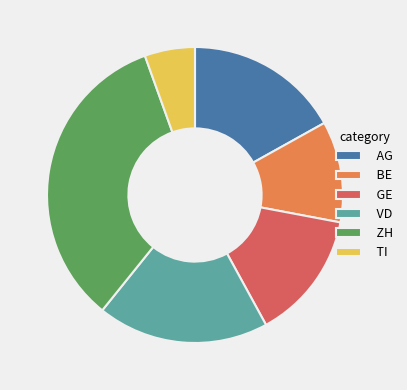

Is AG the majority of the pie?

No